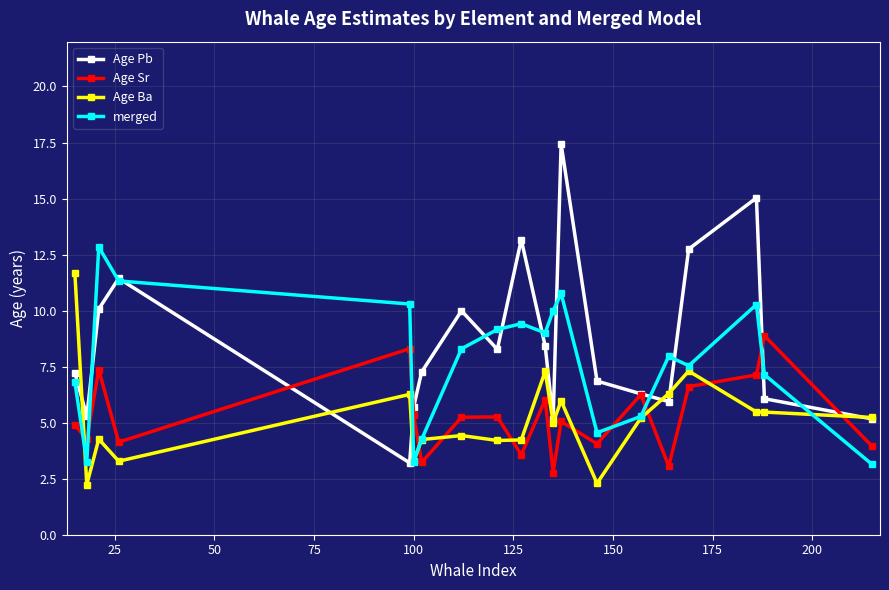

What is the value of the merged point at the 15th from the left?

5.3